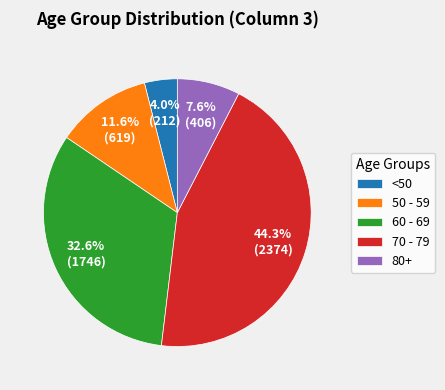

Combined, do 70 - 79 and 60 - 69 account for over 50%?

Yes